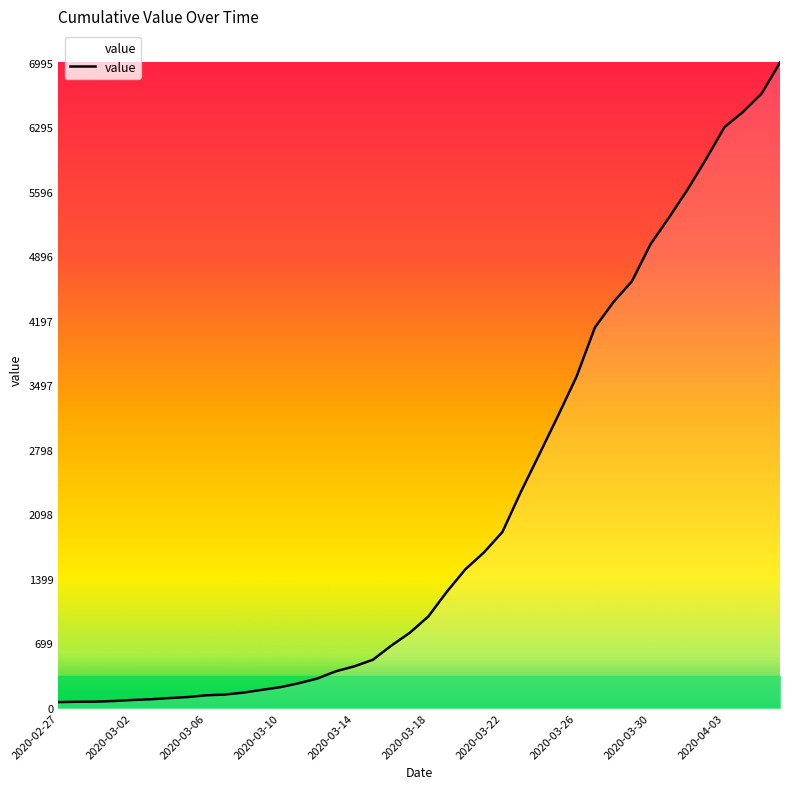

What is the difference between the maximum and minimum values?

6931